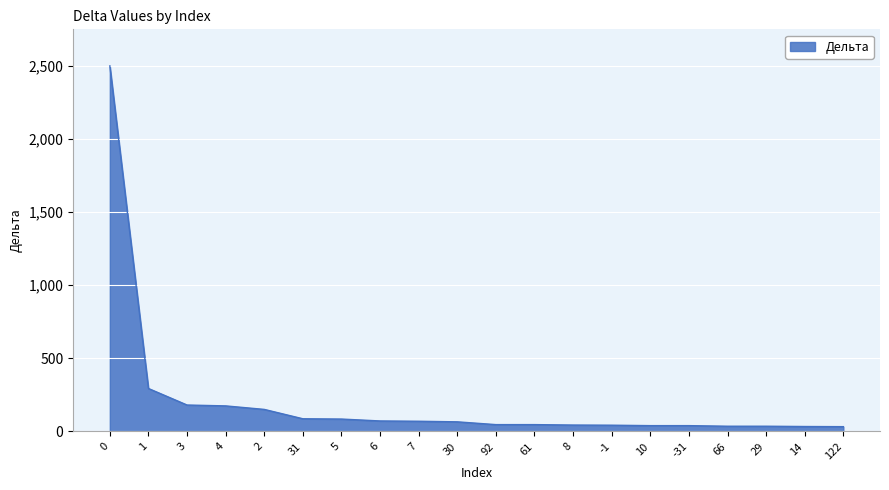

What is the change in value from 0 to 4?

-2325